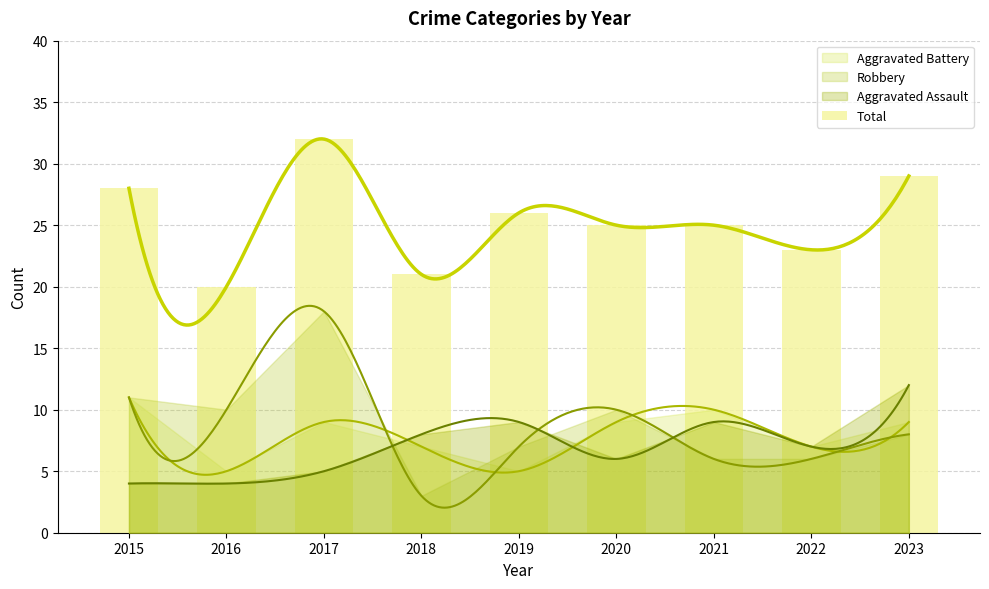

Rank the categories by value from highest to lowest.

2017, 2023, 2015, 2019, 2020, 2021, 2022, 2018, 2016